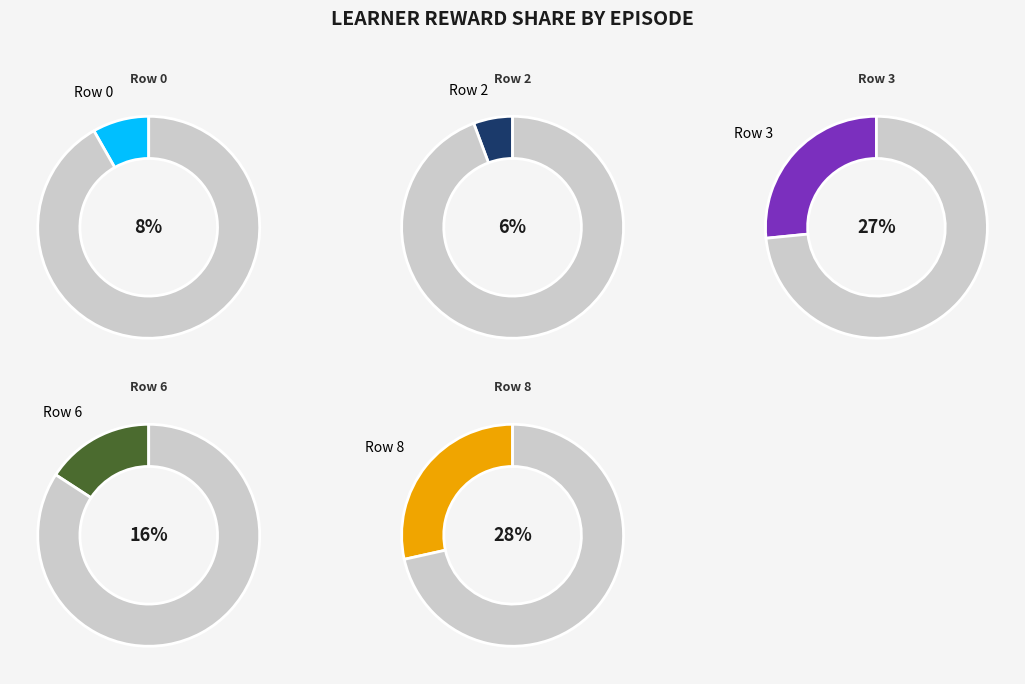

Is there a majority slice in this chart?

No